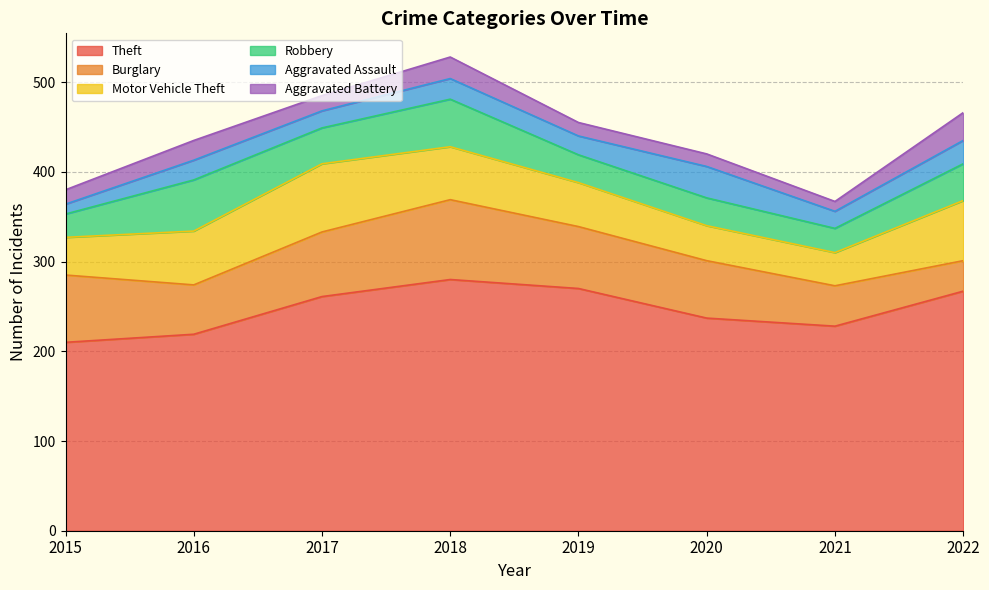

How many lines are shown in the chart?

6